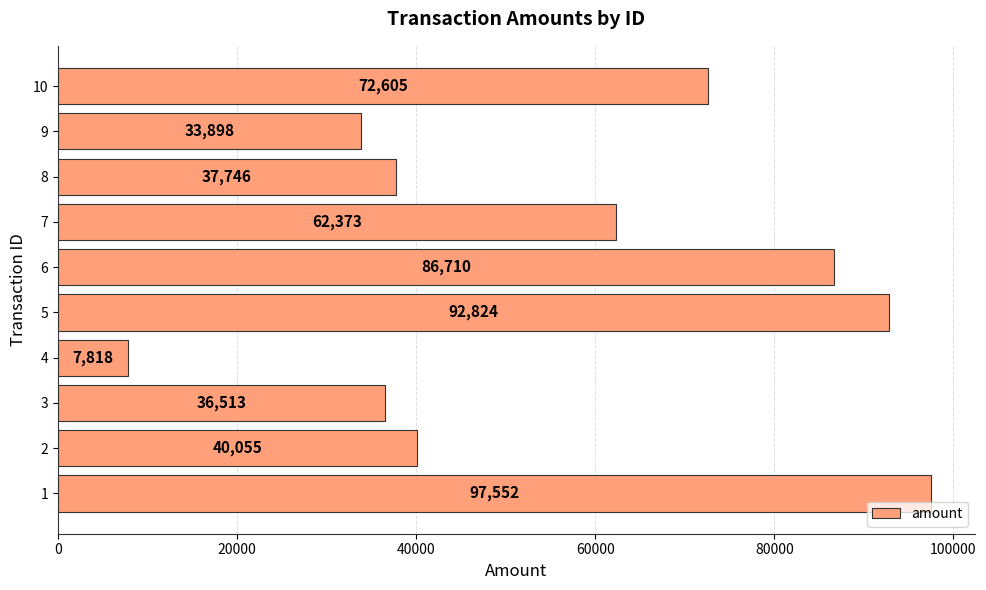

Approximately how many times larger is the value at 8 compared to 9?

1.1